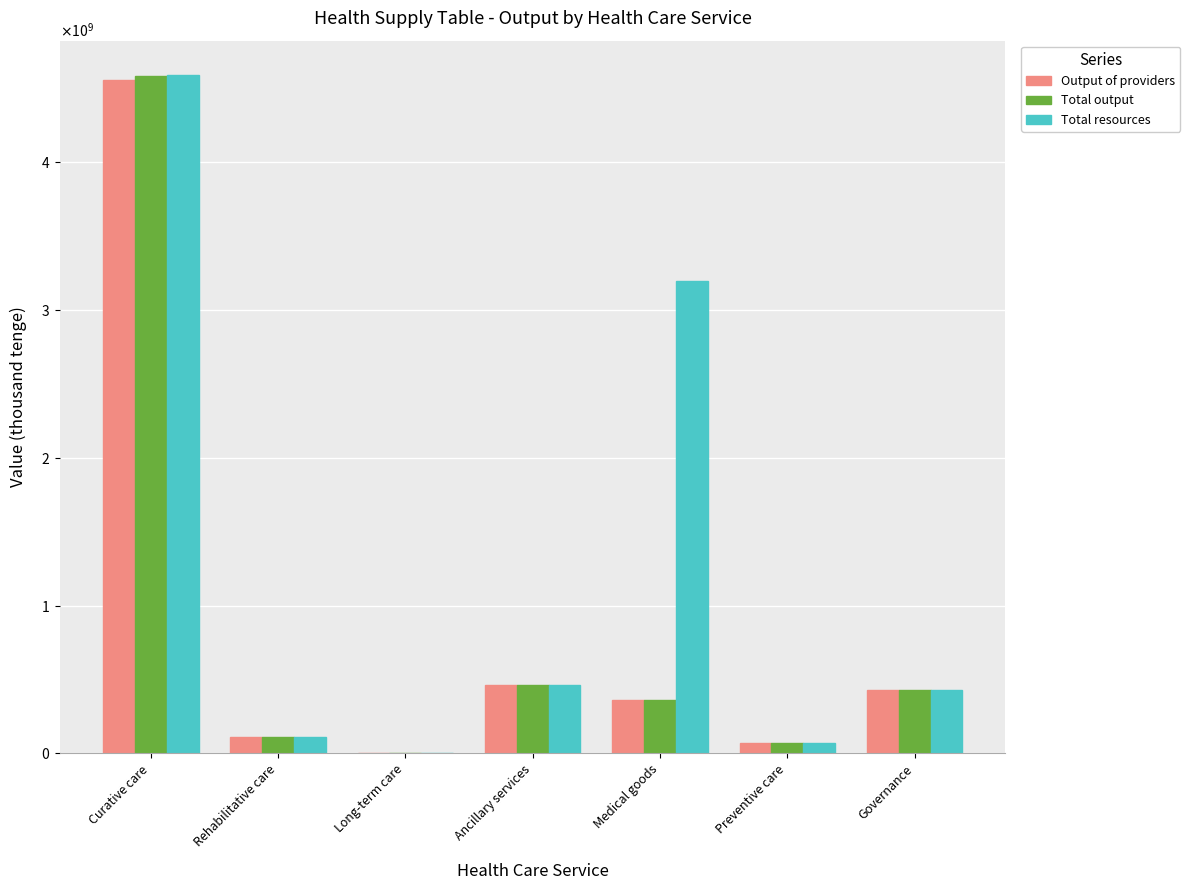

Is the value of Total resources at Ancillary services greater than the value of Total output at Governance?

Yes